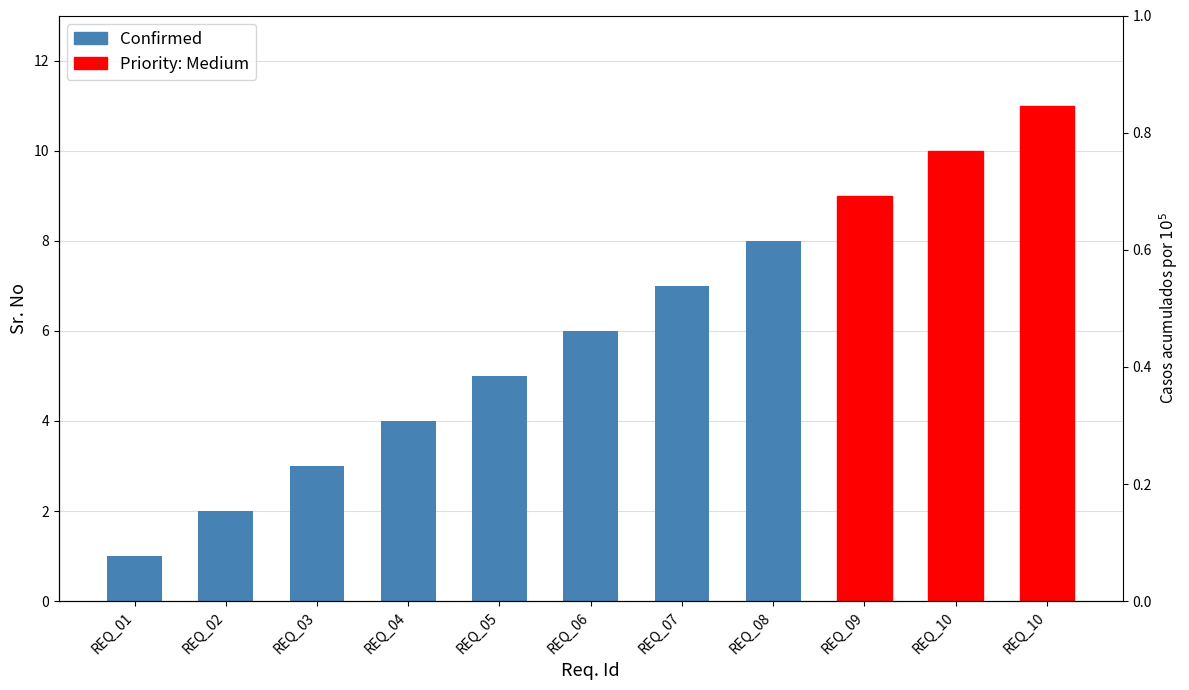

What is the value of the 4th bar from the left?

4